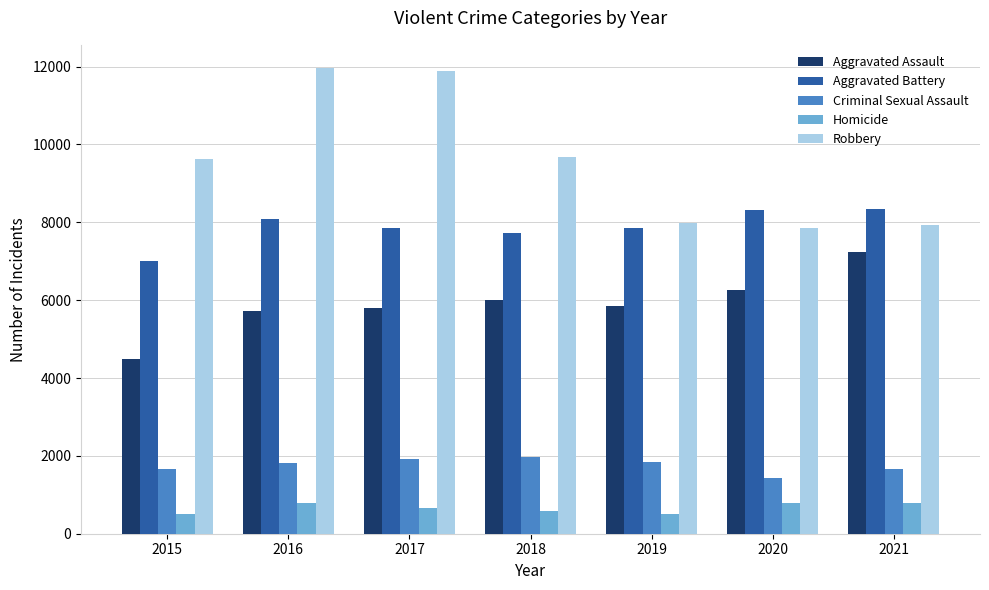

Rank the series at 2018 from lowest to highest value.

Homicide, Criminal Sexual Assault, Aggravated Assault, Aggravated Battery, Robbery